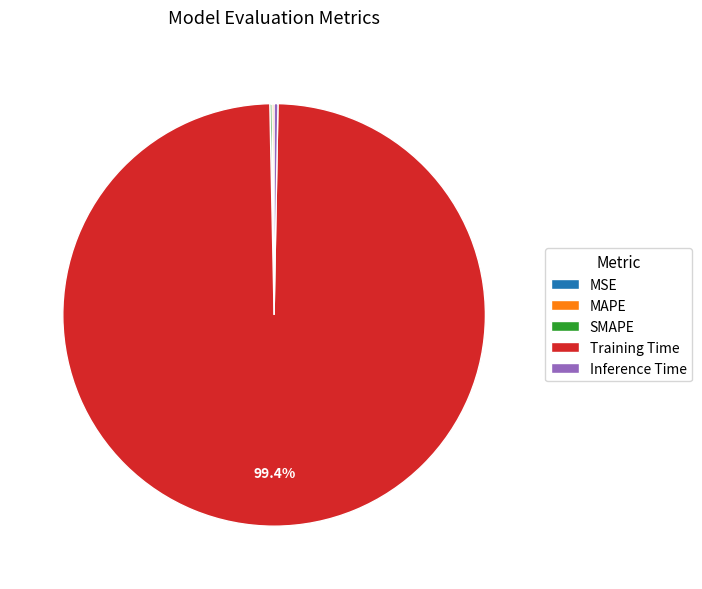

To the nearest percent, what is the average slice percentage?

20%